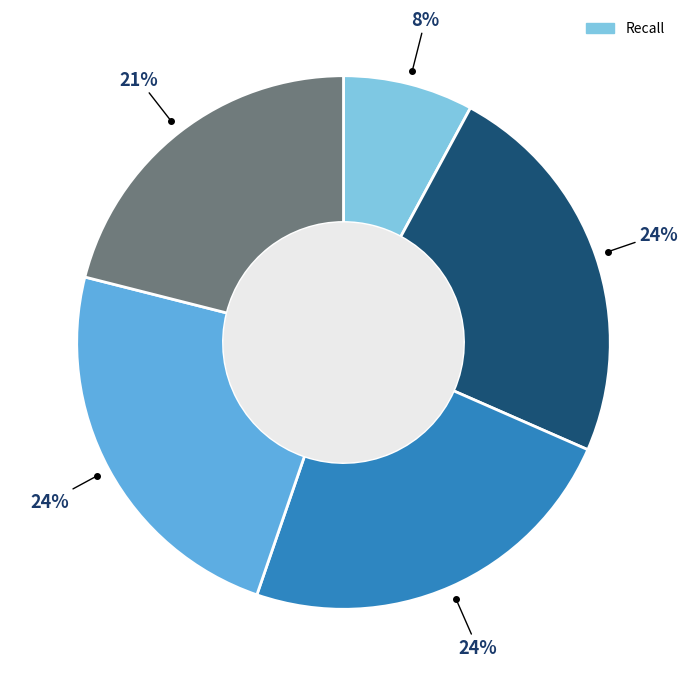

To the nearest percent, what is the difference between the largest and smallest slice percentages?

16%